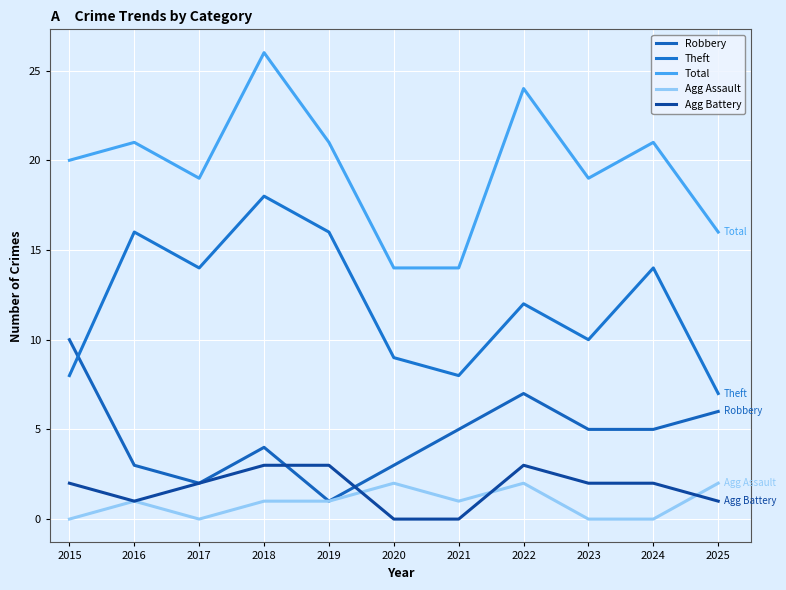

Does the chart display data point markers on the line(s)?

No